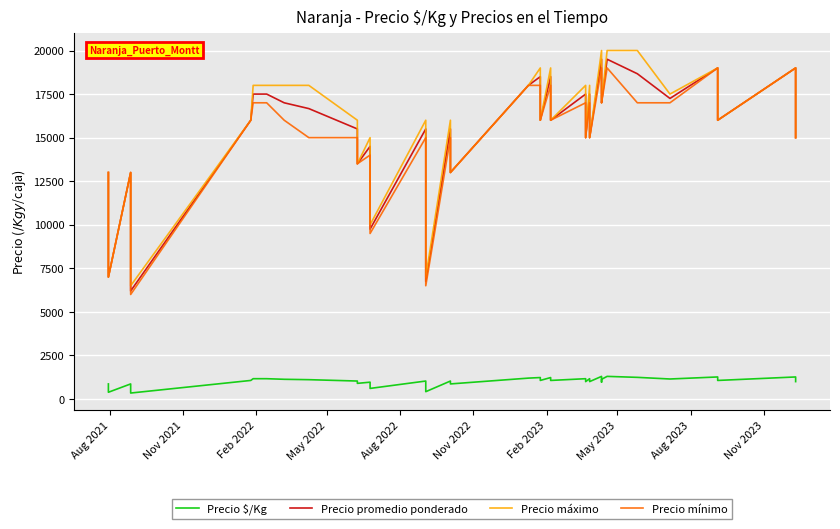

Reading right to left, what are all the values shown in this chart?

Precio $/Kg: 1000	1267	1067	1267	1150	1244	1300	1133	972	1300	1000	1167	1000	1167	1067	1233	1067	1233	1200	867	1033	422	867	1033	609	800	967	900	1033	1111	1133	1167	1167	1067	344	667	867	389	667	867
Precio promedio ponderado: 15000	19000	16000	19000	17250	18667	19500	17000	17500	19500	15000	17500	15000	17500	16000	18500	16000	18500	18000	13000	15500	6750	13000	15500	9750	12000	14500	13500	15500	16667	17000	17500	17500	16000	6200	10000	13000	7000	10000	13000
Precio máximo: 15000	19000	16000	19000	17500	20000	20000	17000	18000	20000	15000	18000	15000	18000	16000	19000	16000	19000	18000	13000	16000	7000	13000	16000	10000	12000	15000	13500	16000	18000	18000	18000	18000	16000	6500	10000	13000	7000	10000	13000
Precio mínimo: 15000	19000	16000	19000	17000	17000	19000	17000	17000	19000	15000	17000	15000	17000	16000	18000	16000	18000	18000	13000	15000	6500	13000	15000	9500	12000	14000	13500	15000	15000	16000	17000	17000	16000	6000	10000	13000	7000	10000	13000